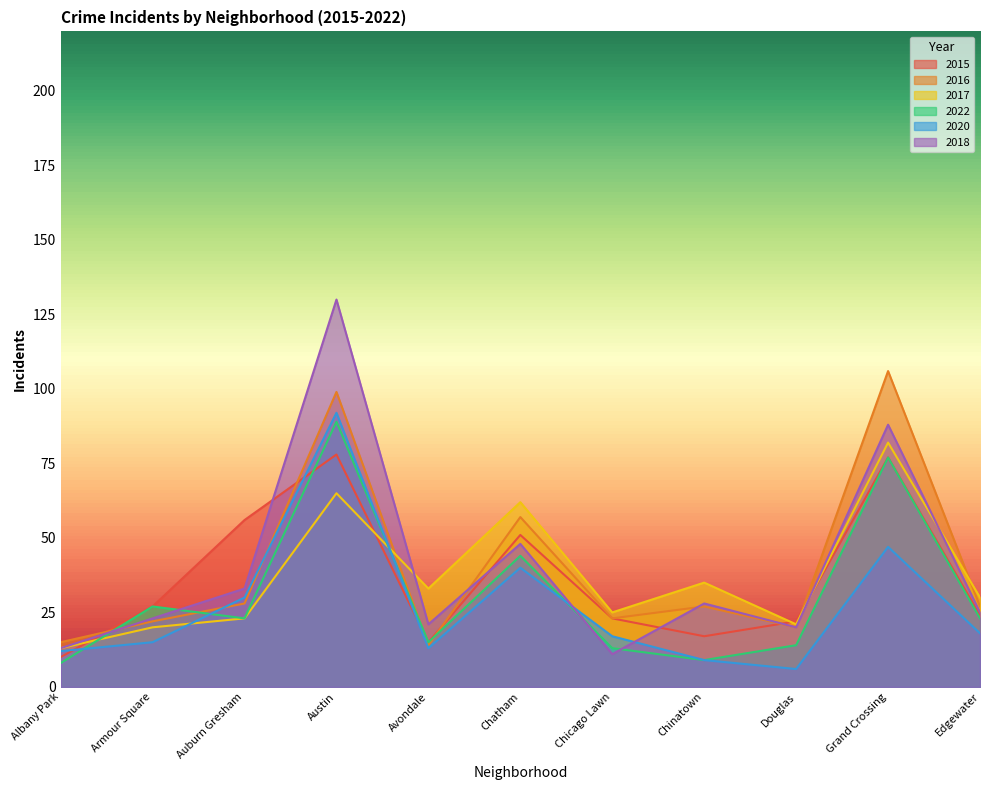

Reading left to right, list all the values displayed in this chart.

2015: Albany Park=10	Armour Square=27	Auburn Gresham=56	Austin=78	Avondale=15	Chatham=51	Chicago Lawn=23	Chinatown=17	Douglas=22	Grand Crossing=77	Edgewater=24
2016: Albany Park=15	Armour Square=22	Auburn Gresham=28	Austin=99	Avondale=14	Chatham=57	Chicago Lawn=23	Chinatown=27	Douglas=20	Grand Crossing=106	Edgewater=27
2017: Albany Park=13	Armour Square=20	Auburn Gresham=23	Austin=65	Avondale=33	Chatham=62	Chicago Lawn=25	Chinatown=35	Douglas=21	Grand Crossing=82	Edgewater=30
2022: Albany Park=8	Armour Square=27	Auburn Gresham=23	Austin=89	Avondale=15	Chatham=44	Chicago Lawn=13	Chinatown=9	Douglas=14	Grand Crossing=77	Edgewater=23
2020: Albany Park=12	Armour Square=15	Auburn Gresham=30	Austin=92	Avondale=13	Chatham=40	Chicago Lawn=17	Chinatown=9	Douglas=6	Grand Crossing=47	Edgewater=18
2018: Albany Park=13	Armour Square=23	Auburn Gresham=33	Austin=130	Avondale=21	Chatham=48	Chicago Lawn=11	Chinatown=28	Douglas=20	Grand Crossing=88	Edgewater=25